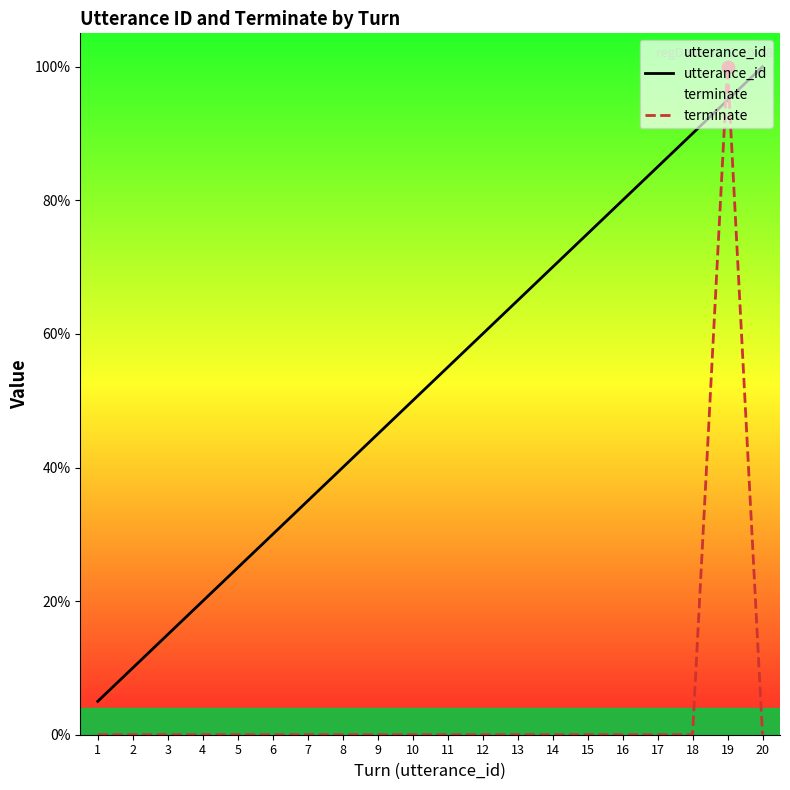

At which category is the sum across all series the highest?

19